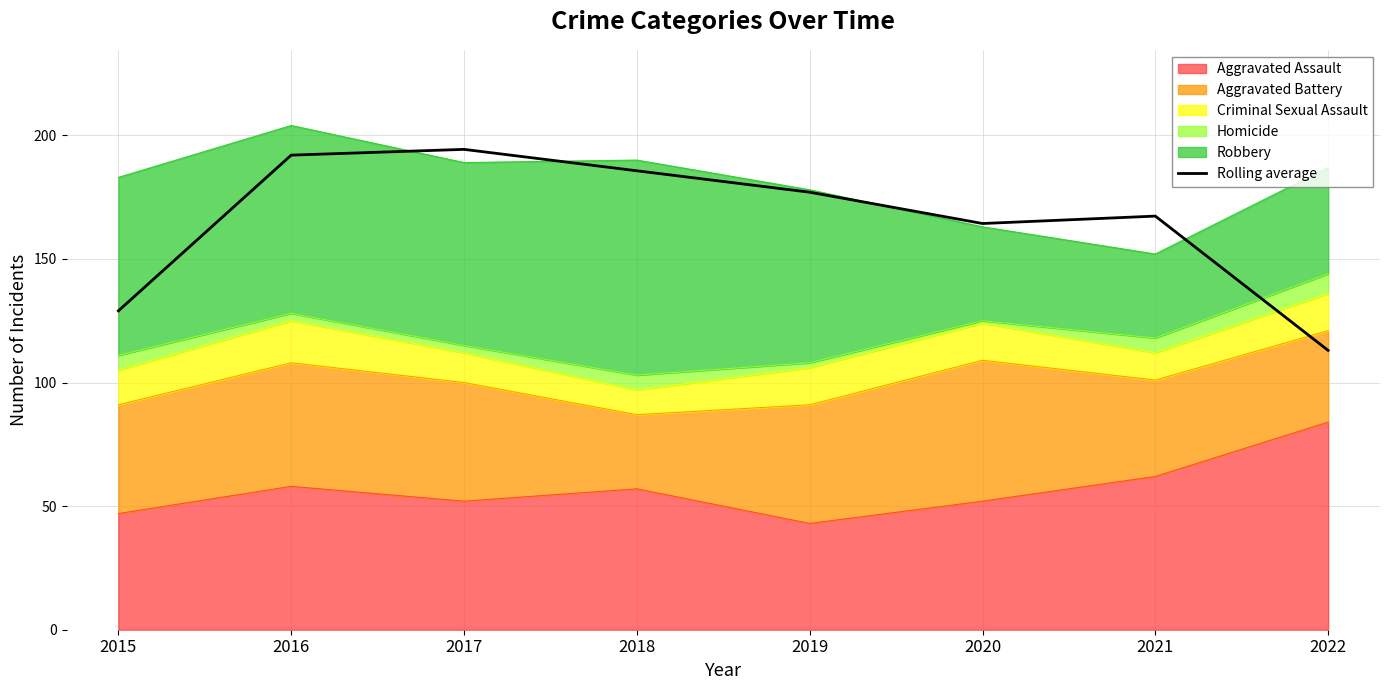

Reading left to right, what are all the values shown in this chart?

129.0	192.0	194.3	185.7	177.0	164.3	167.3	113.0